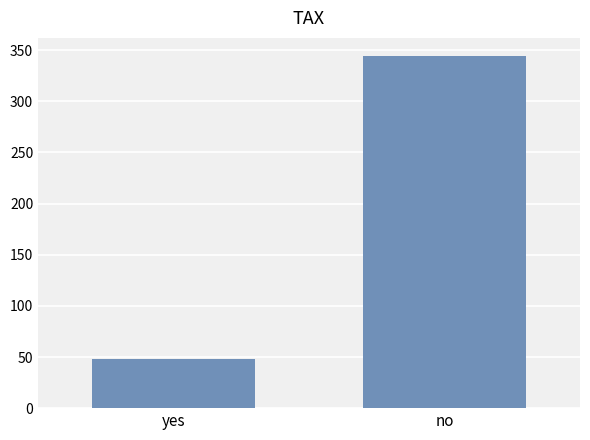

What is the difference between the maximum and minimum values?

296.5